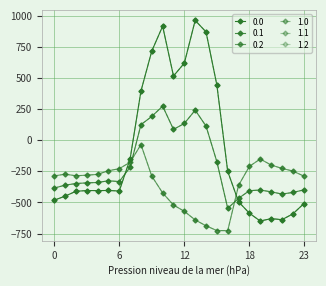

Is this an area chart (filled region under the line)?

No